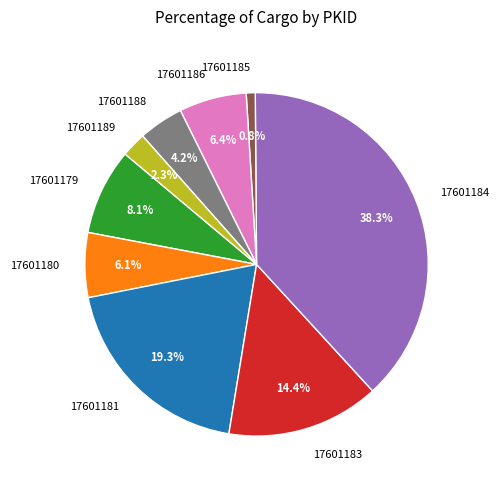

Is there a majority slice in this chart?

No